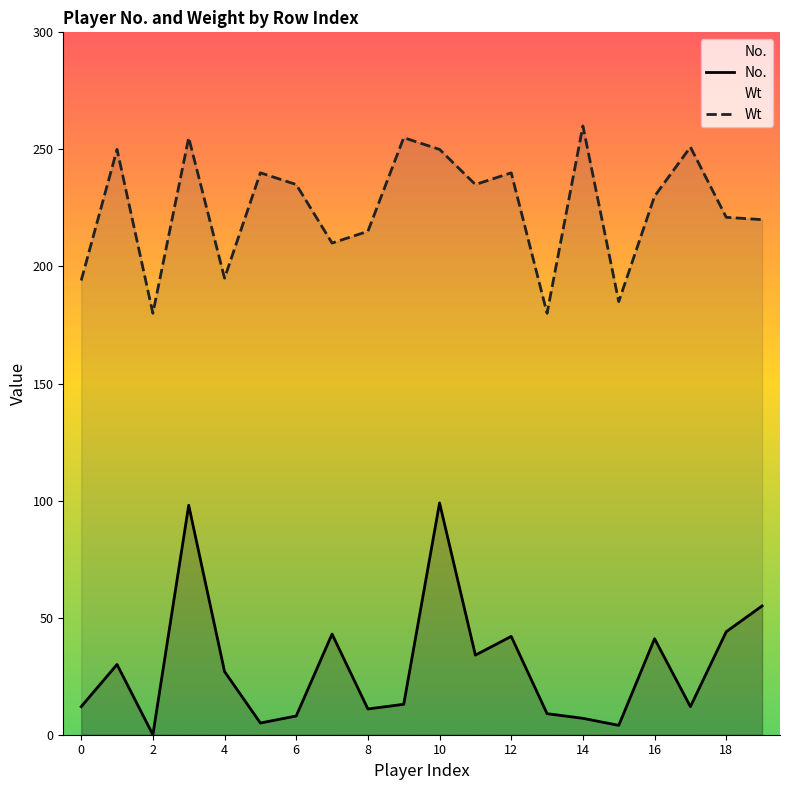

Does the chart display data point markers on the line(s)?

No